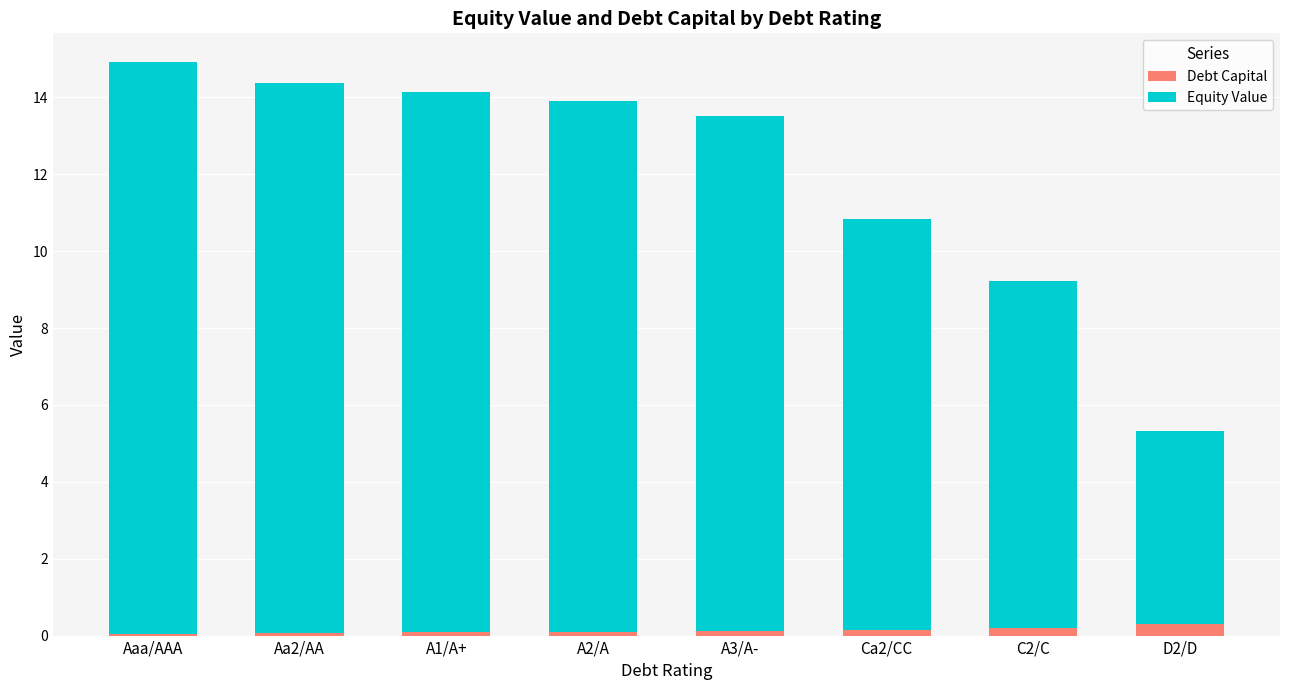

What is the sum of all Debt Capital values?

1.1